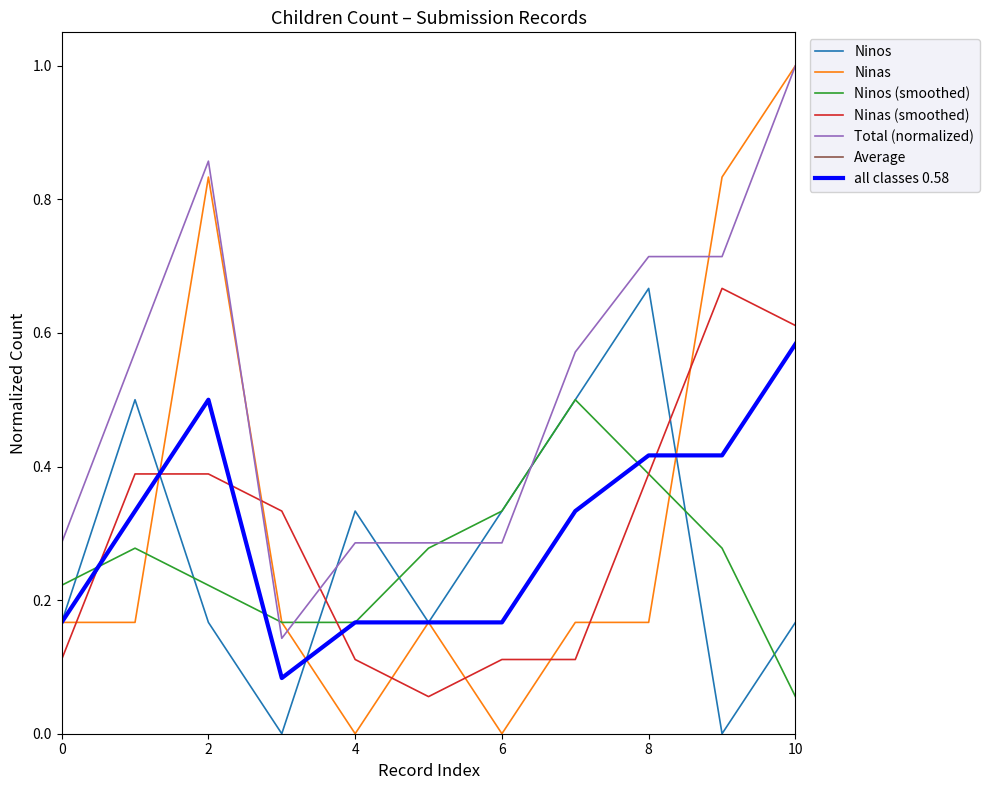

Is this an area chart (filled region under the line)?

No